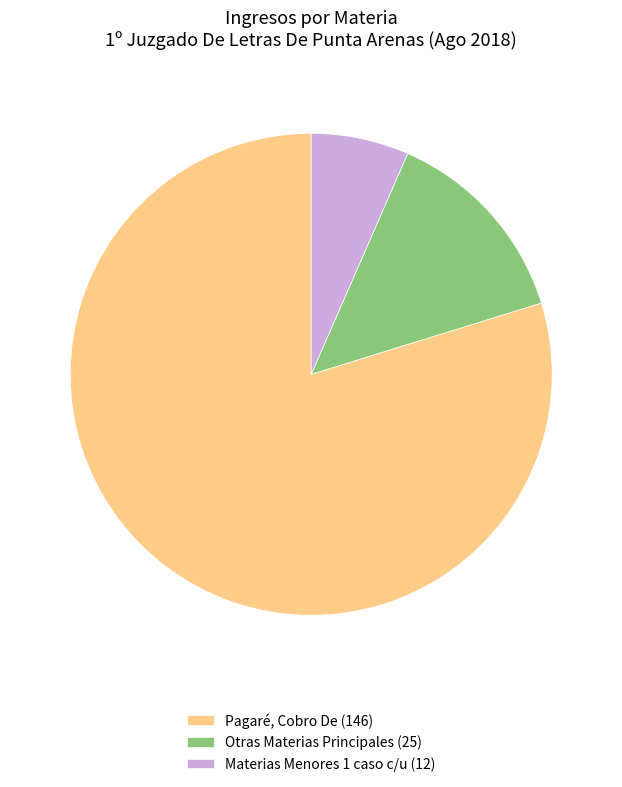

True or false: Otras Materias Principales (25) accounts for 21% of the total.

False